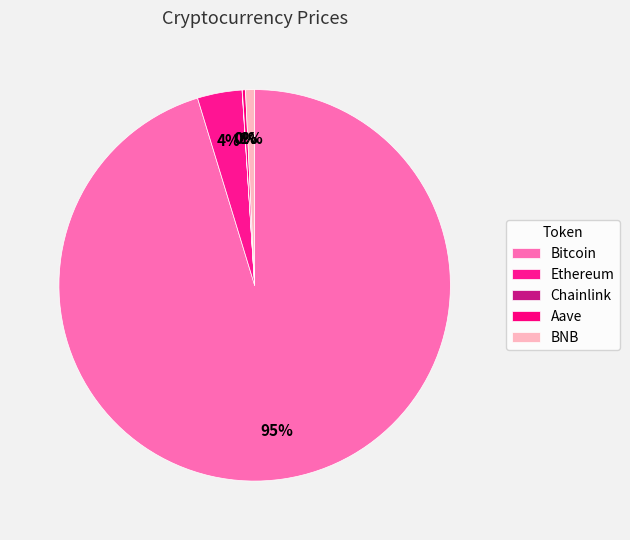

Is Bitcoin the majority of the pie?

Yes